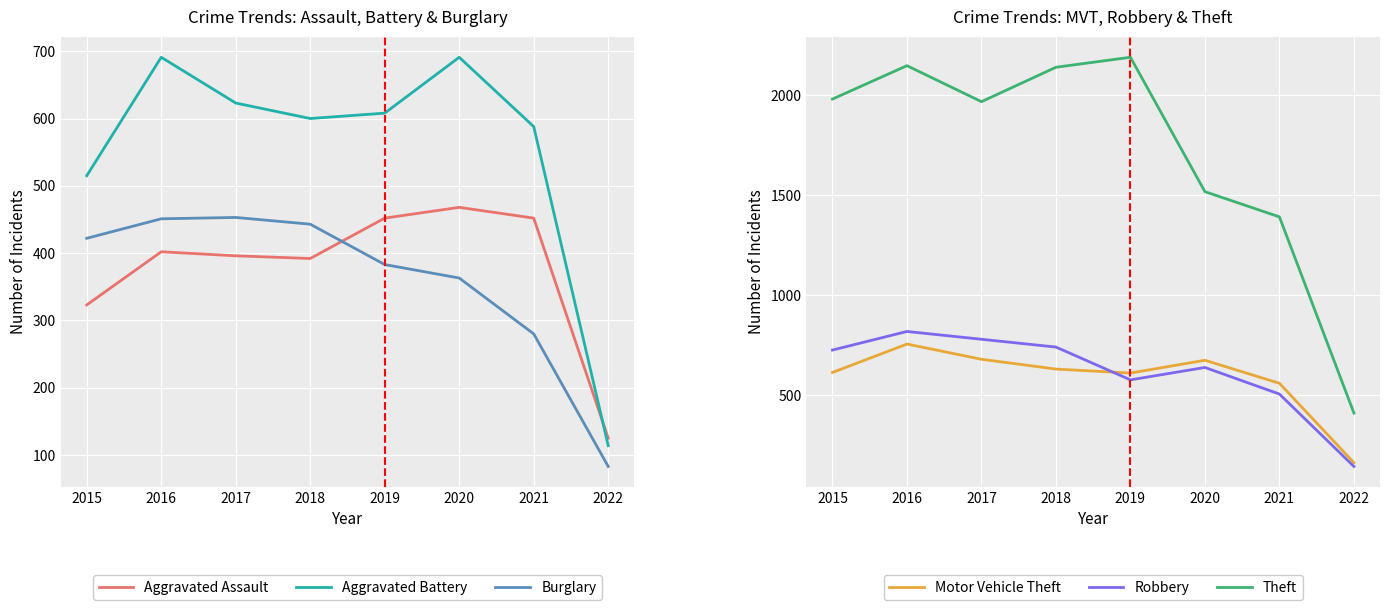

Where does the Aggravated Battery series first go above 608?

2016